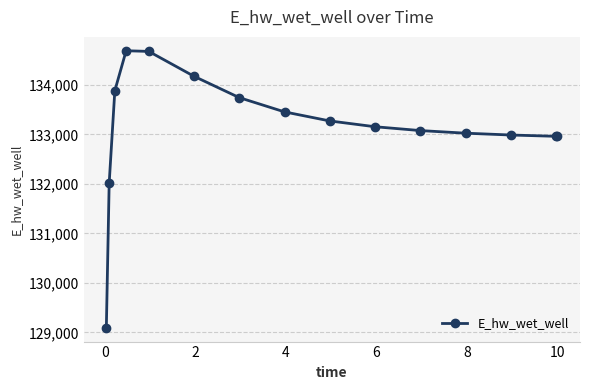

What is the average value?

133144.0